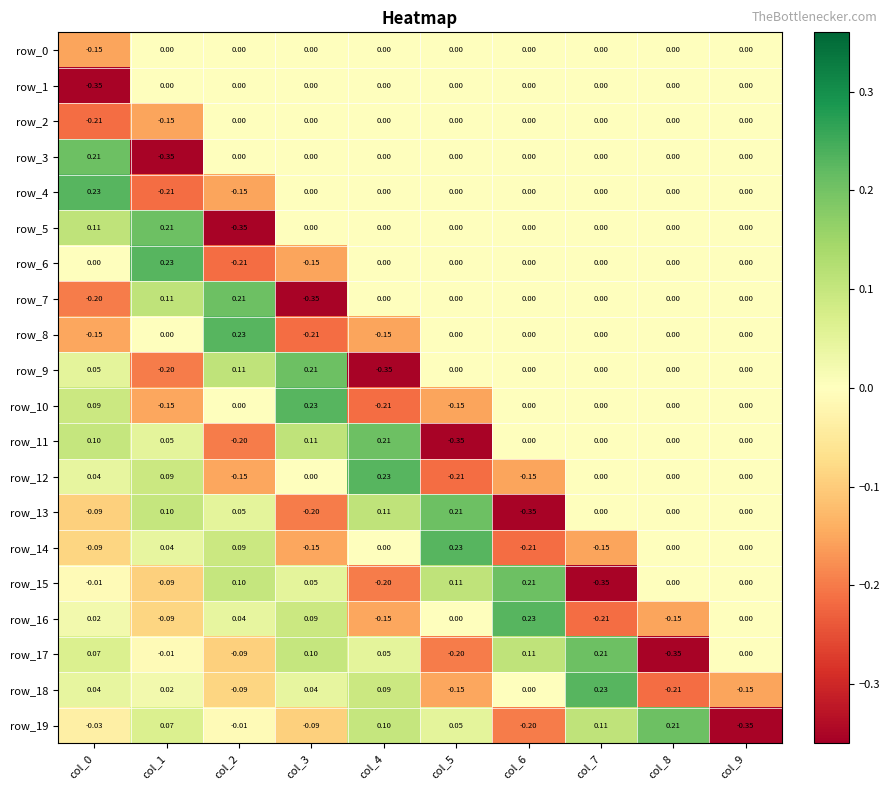

Is the value of row_9 at col_1 greater than the value of row_18 at col_9?

No